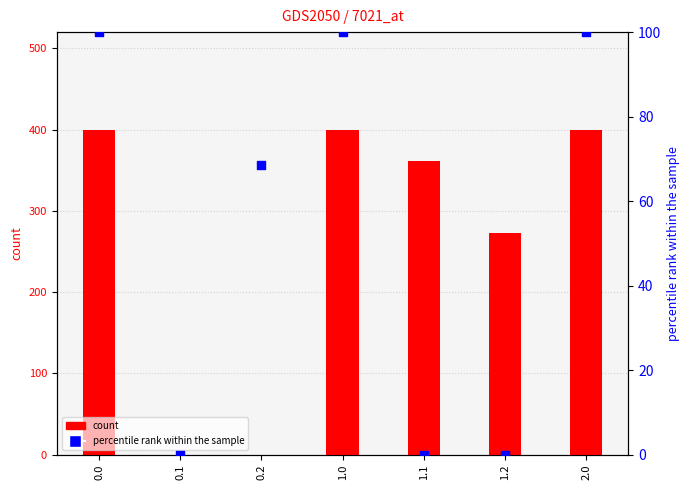

Which series reaches the maximum Y coordinate?

col_1